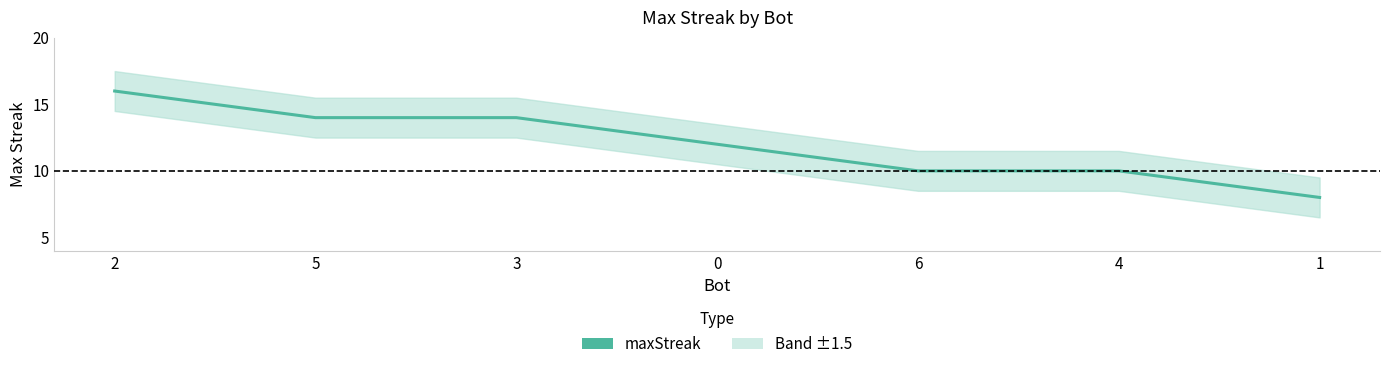

Does the chart have visible grid lines?

No